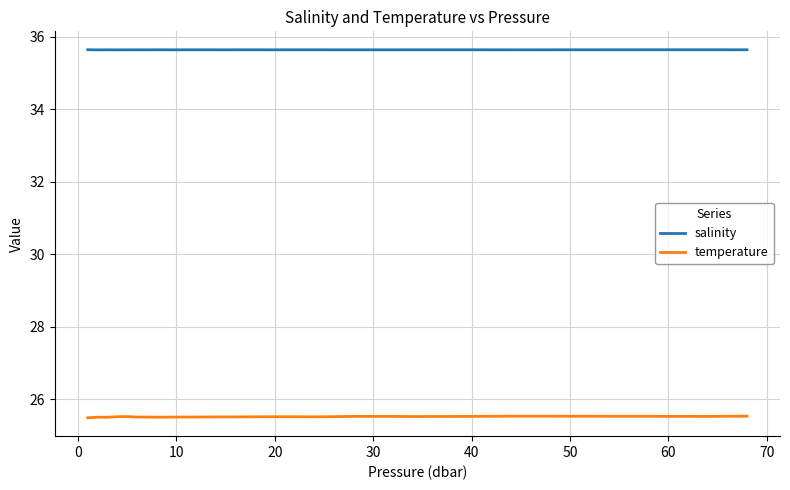

Which series has the largest total across all categories?

salinity